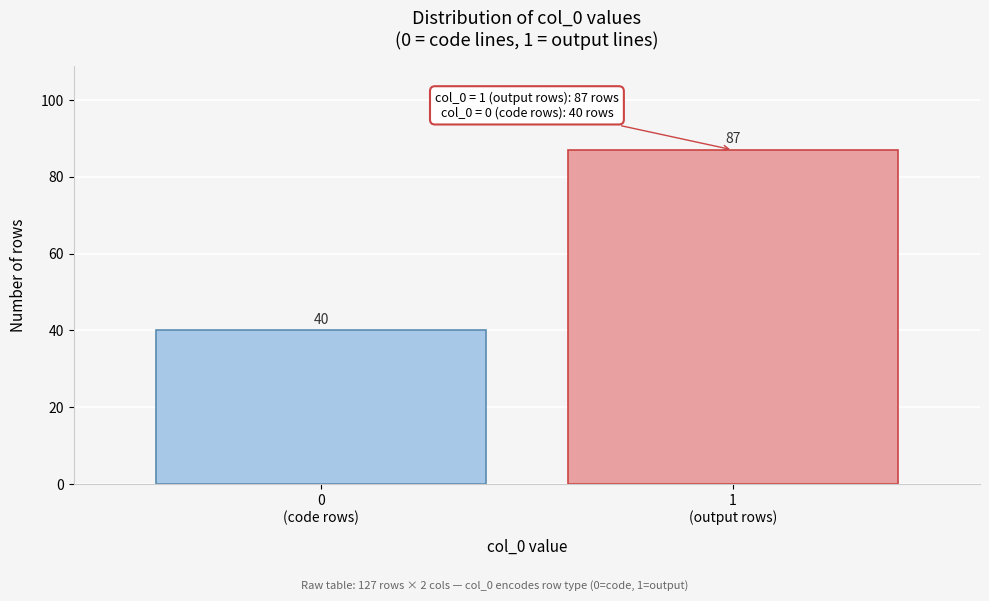

Reading left to right, list all the values displayed in this chart.

40	87